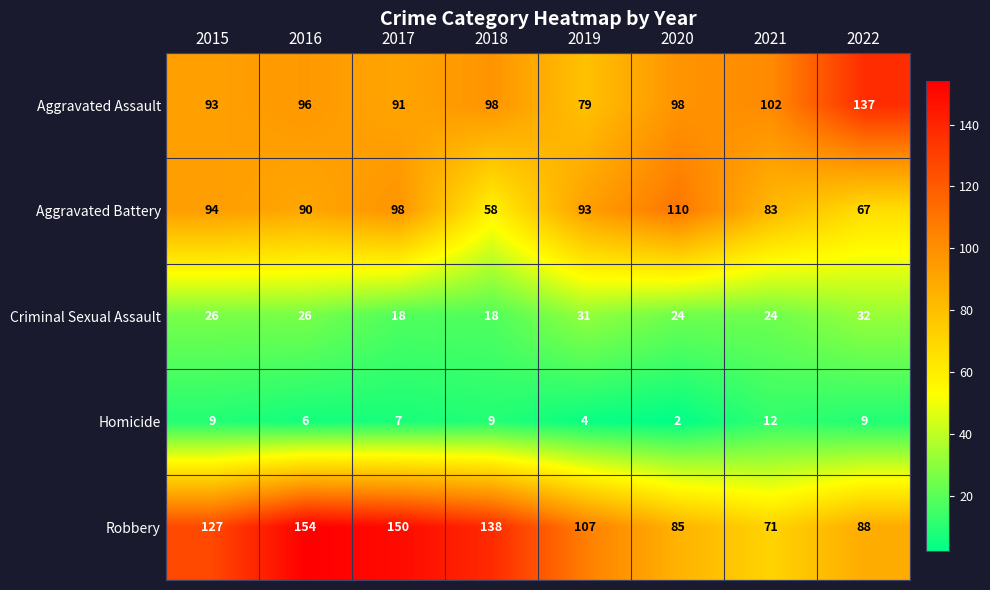

Rank the series by their maximum value, from highest to lowest.

Robbery, Aggravated Assault, Aggravated Battery, Criminal Sexual Assault, Homicide